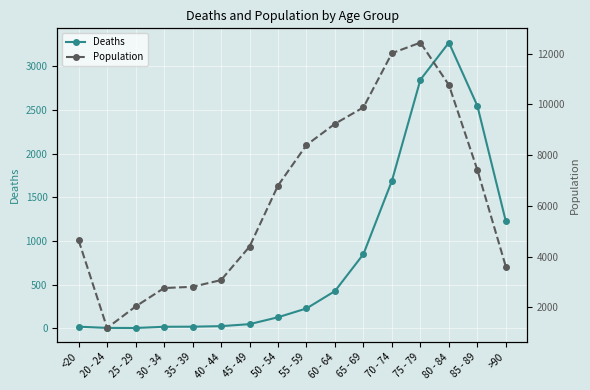

True or false: Deaths has a value of 5 at 25 - 29.

False